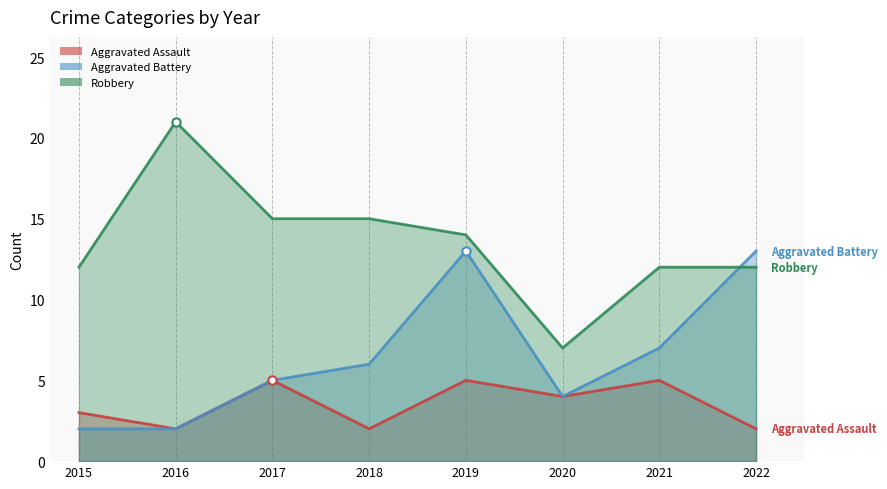

After their last crossing, which series has the higher values: Robbery or Aggravated Battery?

Aggravated Battery